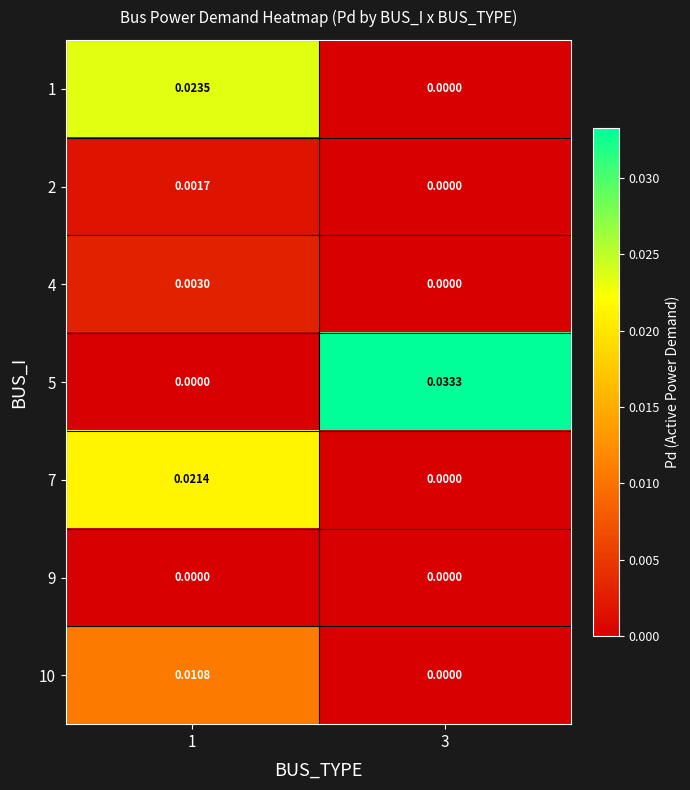

How many distinct data groups are displayed?

7